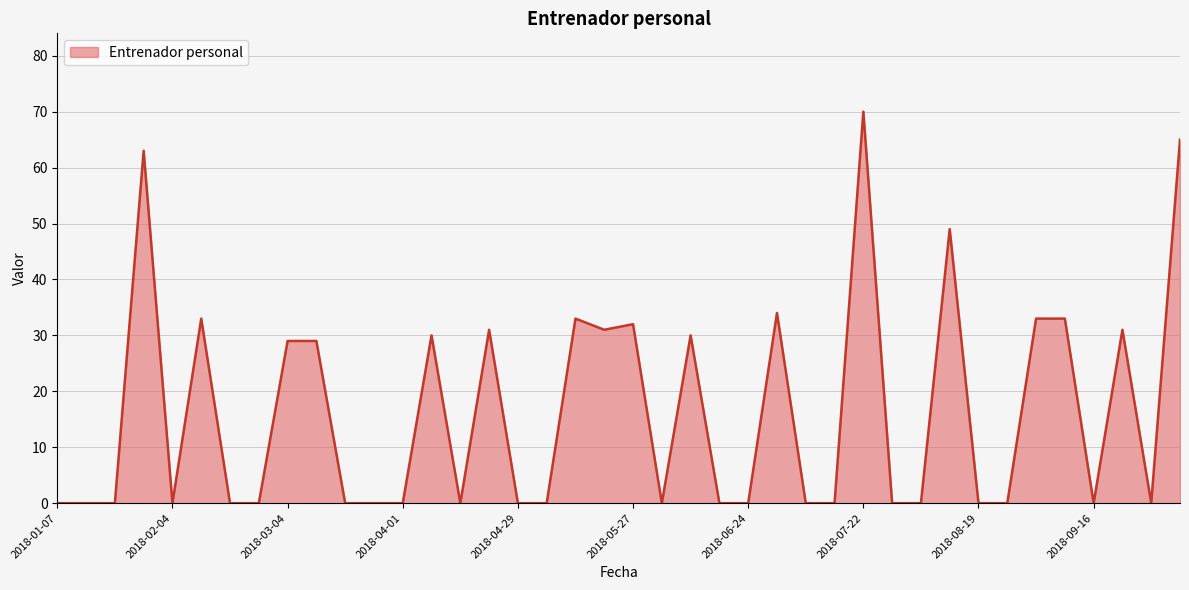

True or false: the data has more than 0 interior local peaks.

True